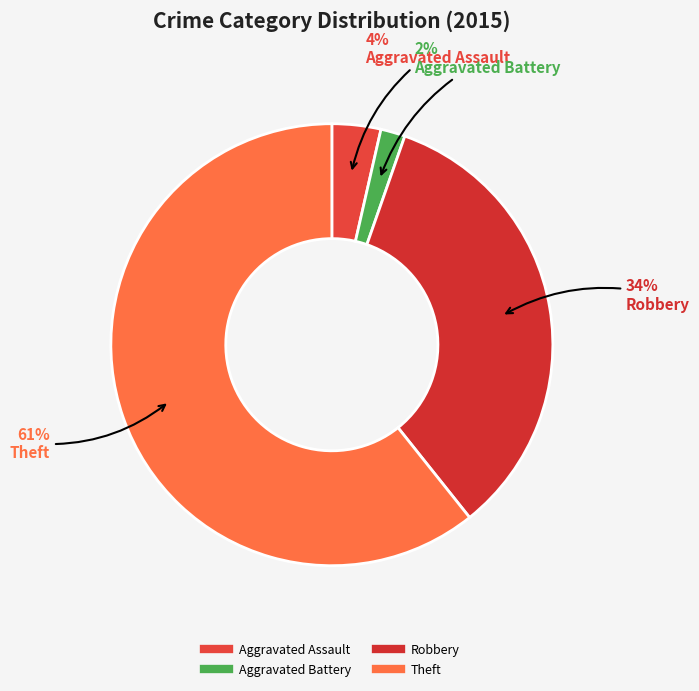

Which slice is the largest?

Theft